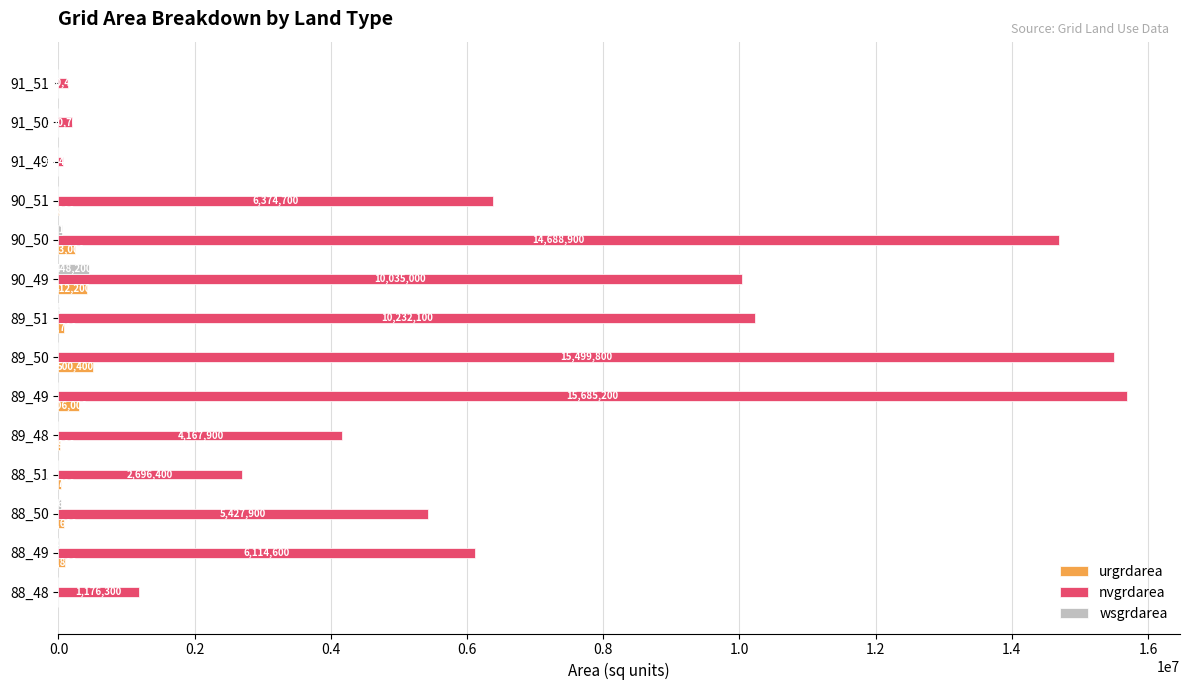

What is the maximum value shown in the chart?

15685200